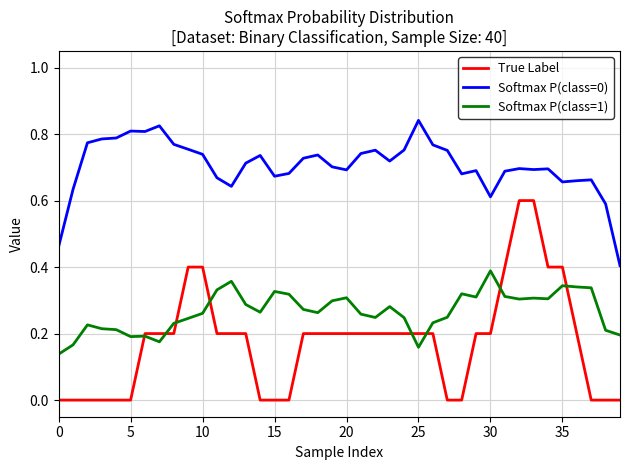

Which series has the widest spread of values?

True Label